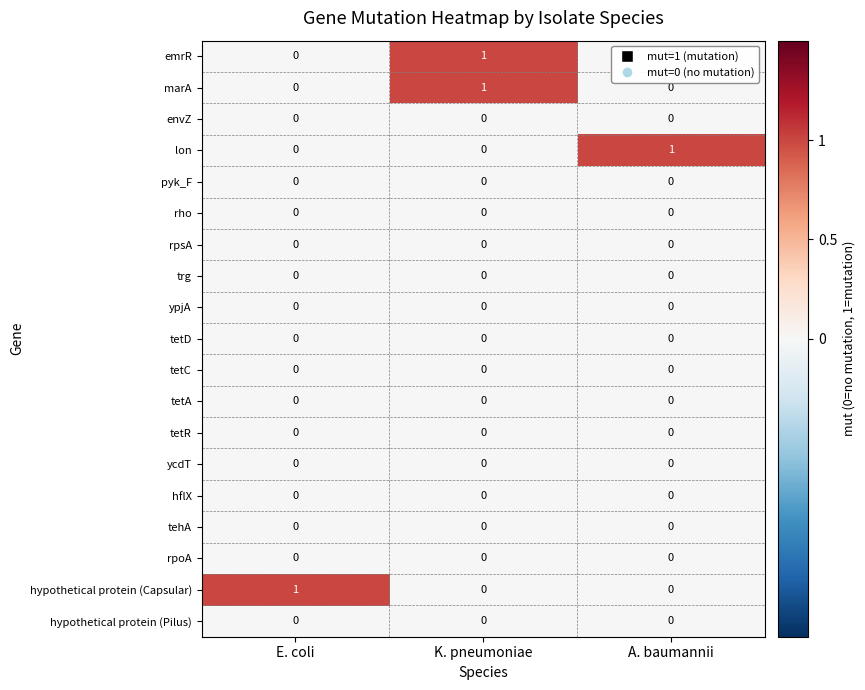

Count the emrR values in the range 0 to 1.

3